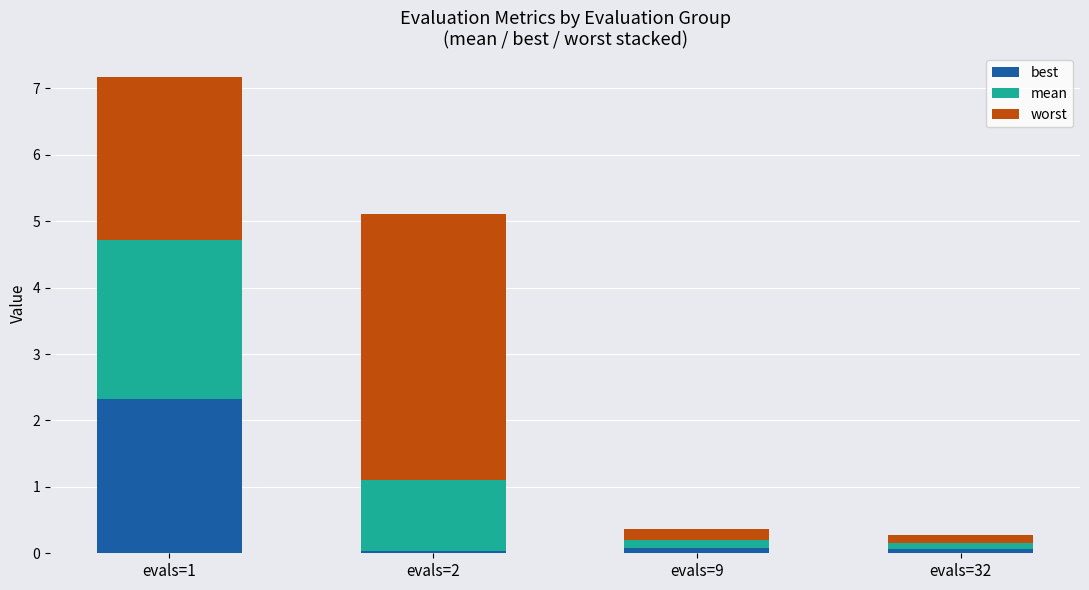

What is the sum of all best values?

2.5